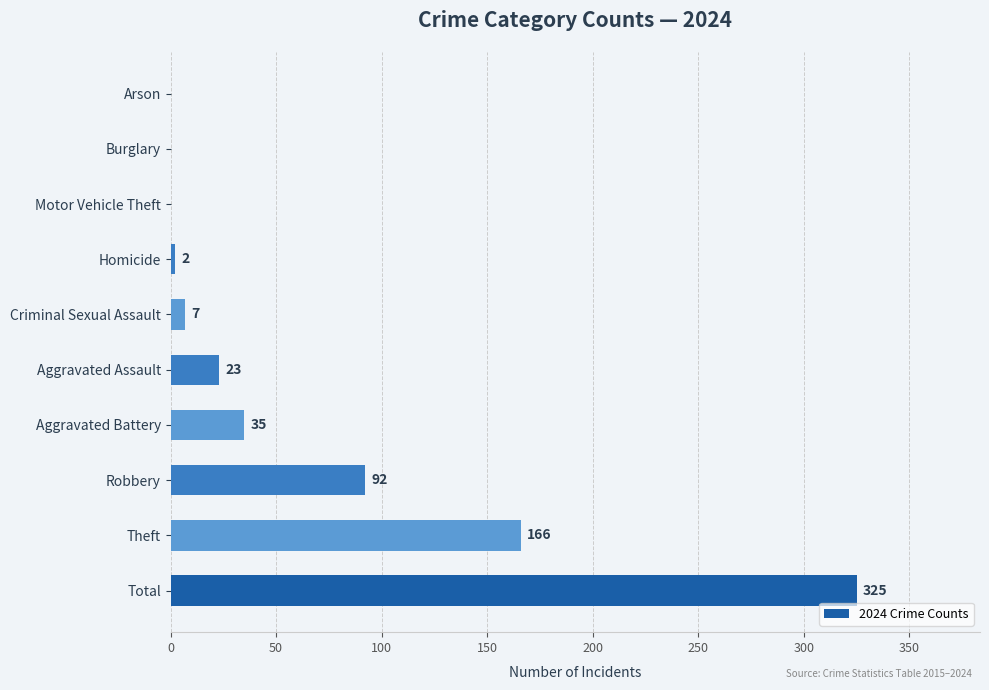

Does the chart contain stacked bars?

No